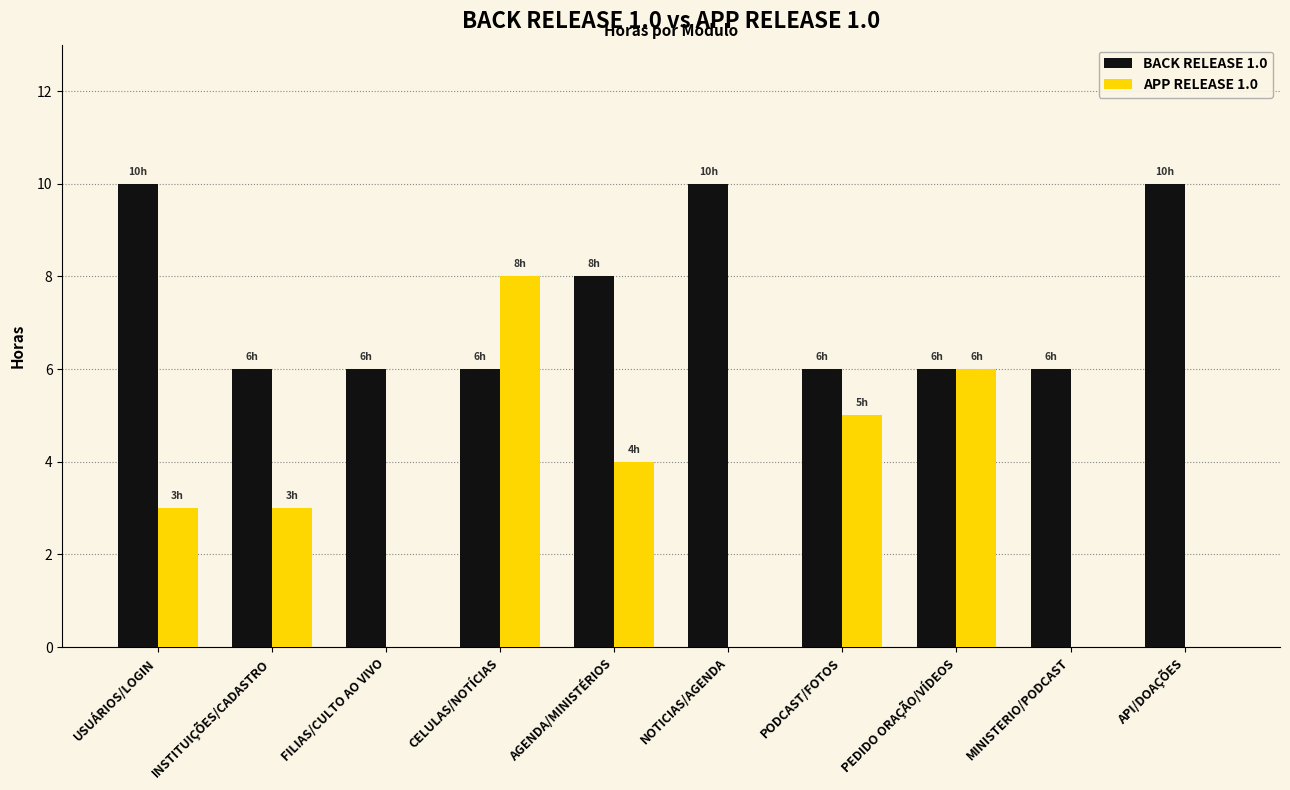

Are the bars grouped side by side (vs. stacked)?

Yes